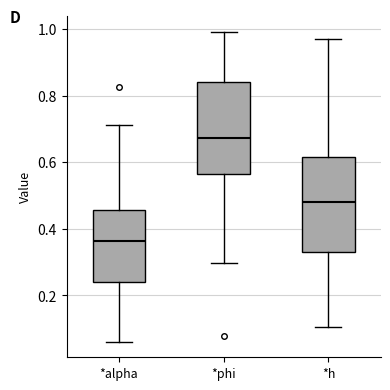

Where does the median line of the box for *h sit on the y-axis? The values are not printed on the chart, so give them approximately, as read against the axis.

0.48